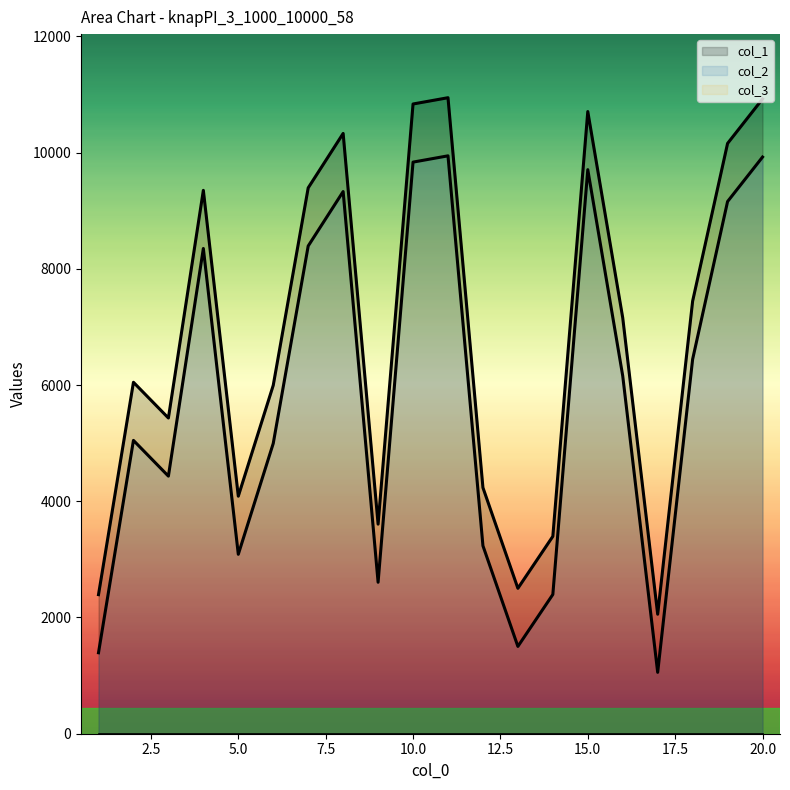

Where is the first local minimum for col_2?

3